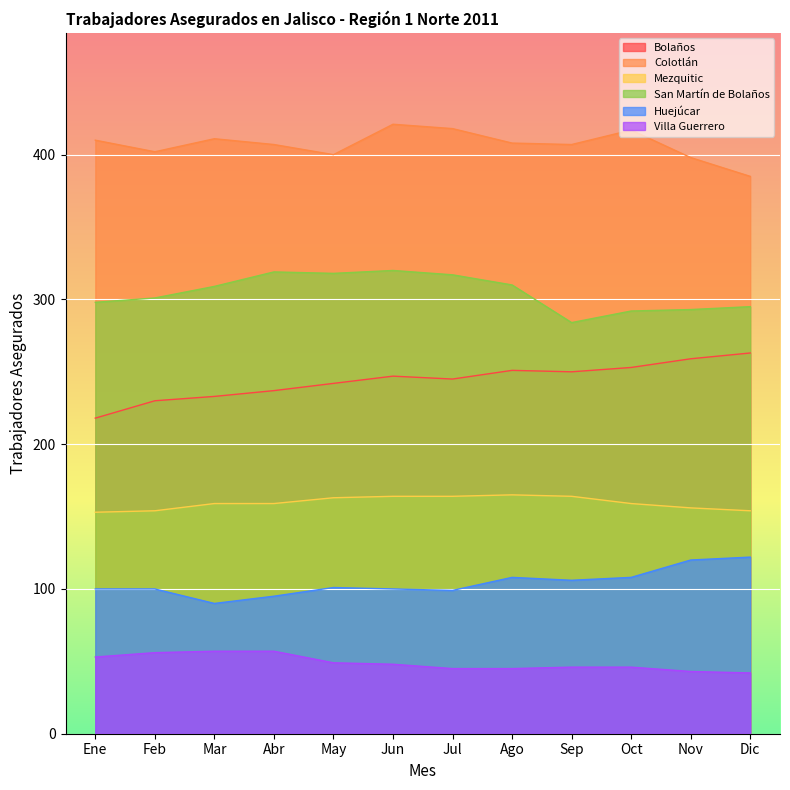

How many data points does each series have?

12